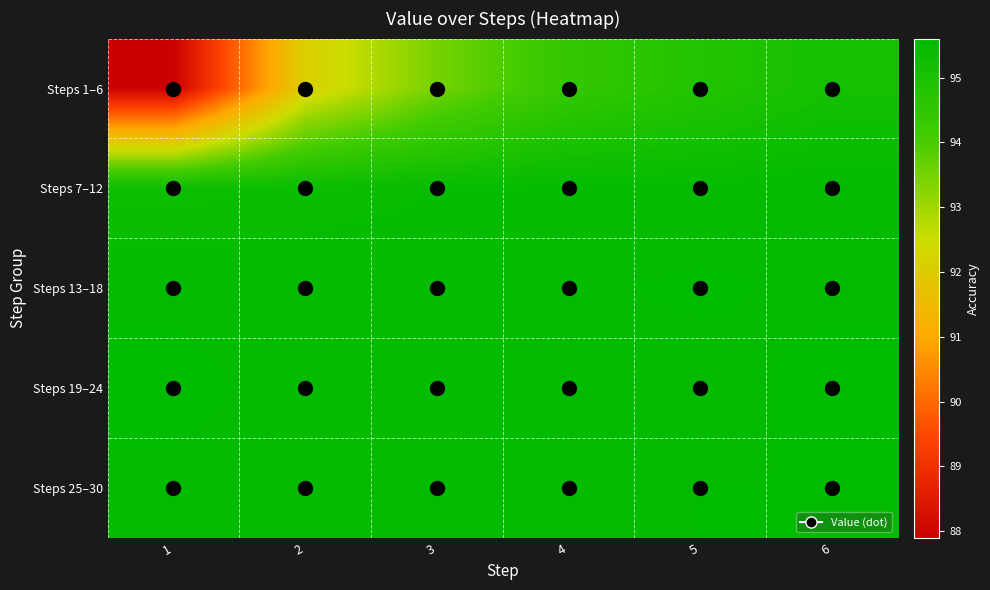

What is the spread (max minus min) of values at 4?

1.1